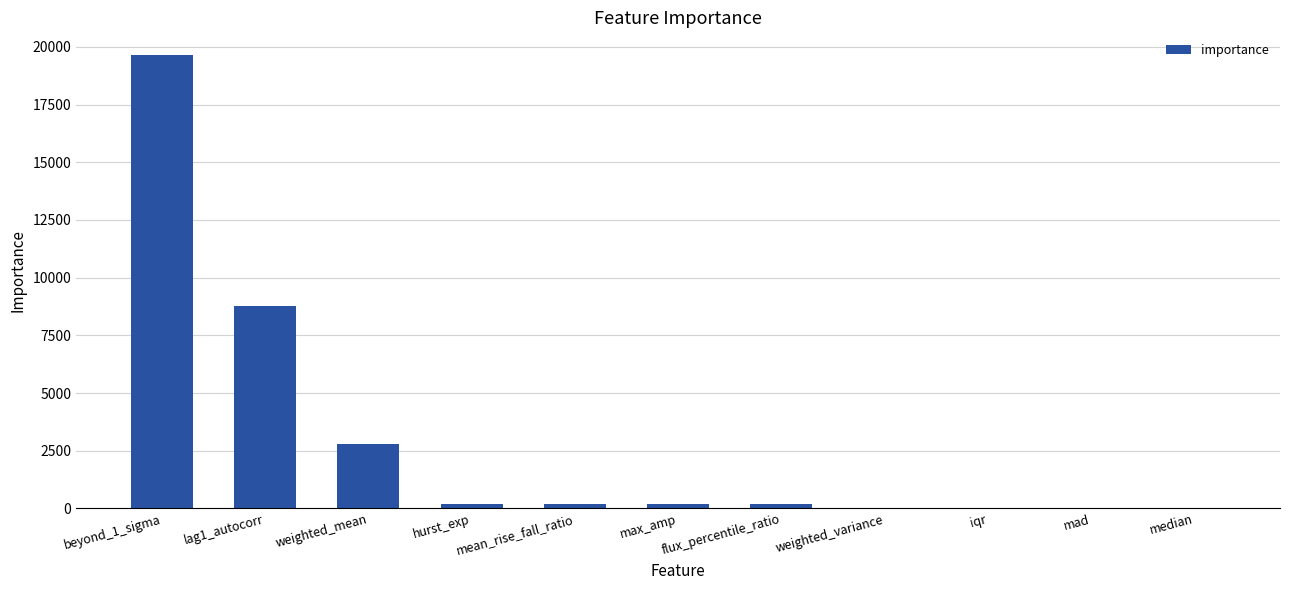

Is it true that the value at beyond_1_sigma is 4603.5?

False